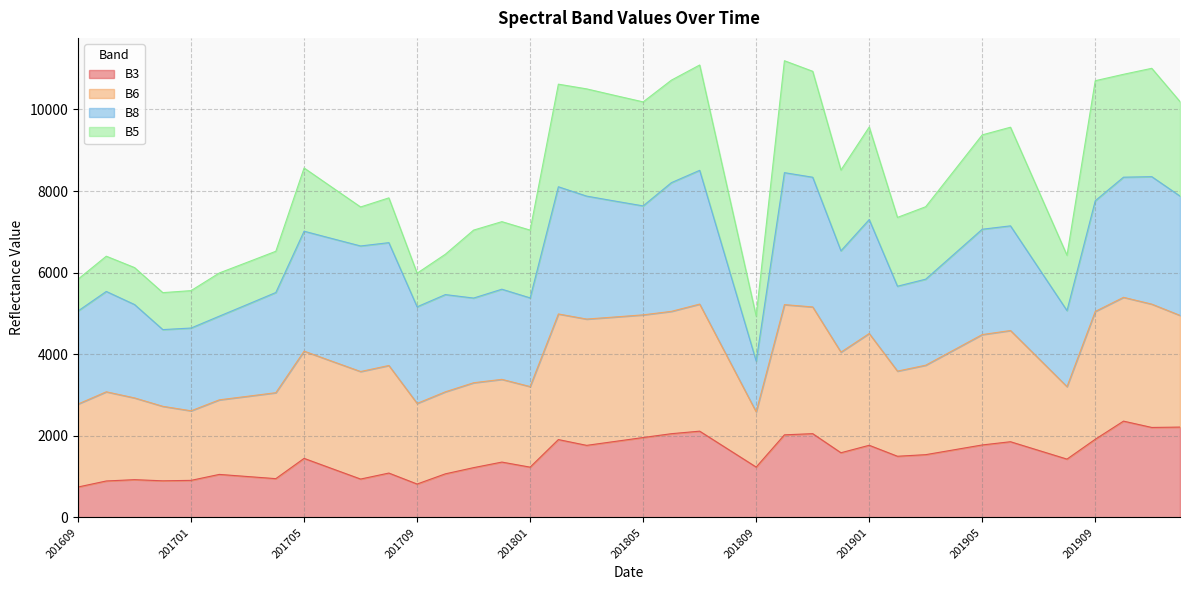

What is the total value across all series at 201701?

5559